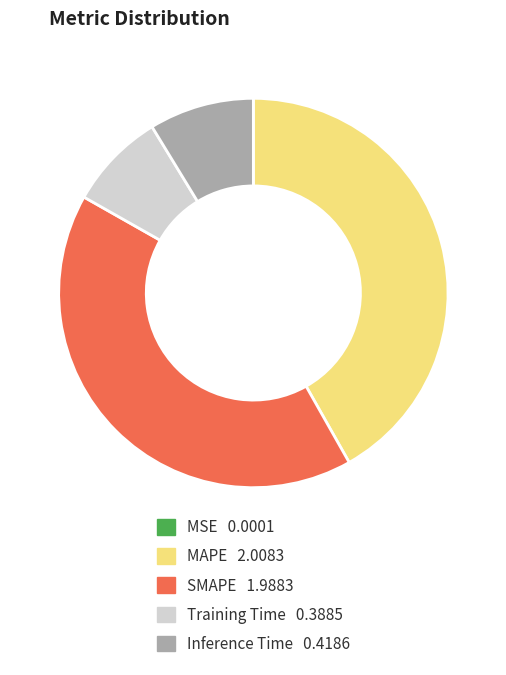

Do MAPE and SMAPE together represent more than half of the pie?

Yes